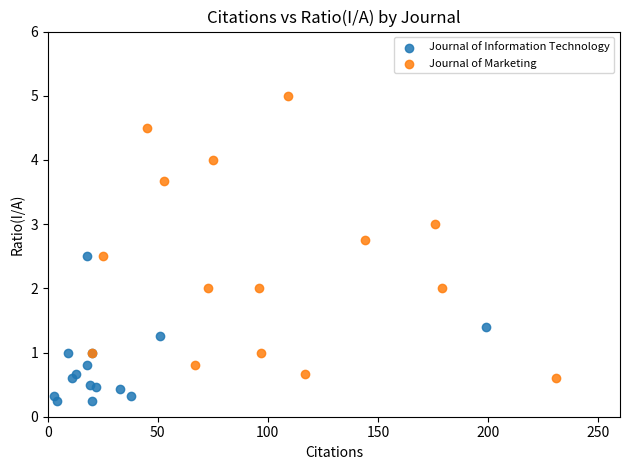

Which series has the largest Y range (max minus min)?

Journal of Marketing